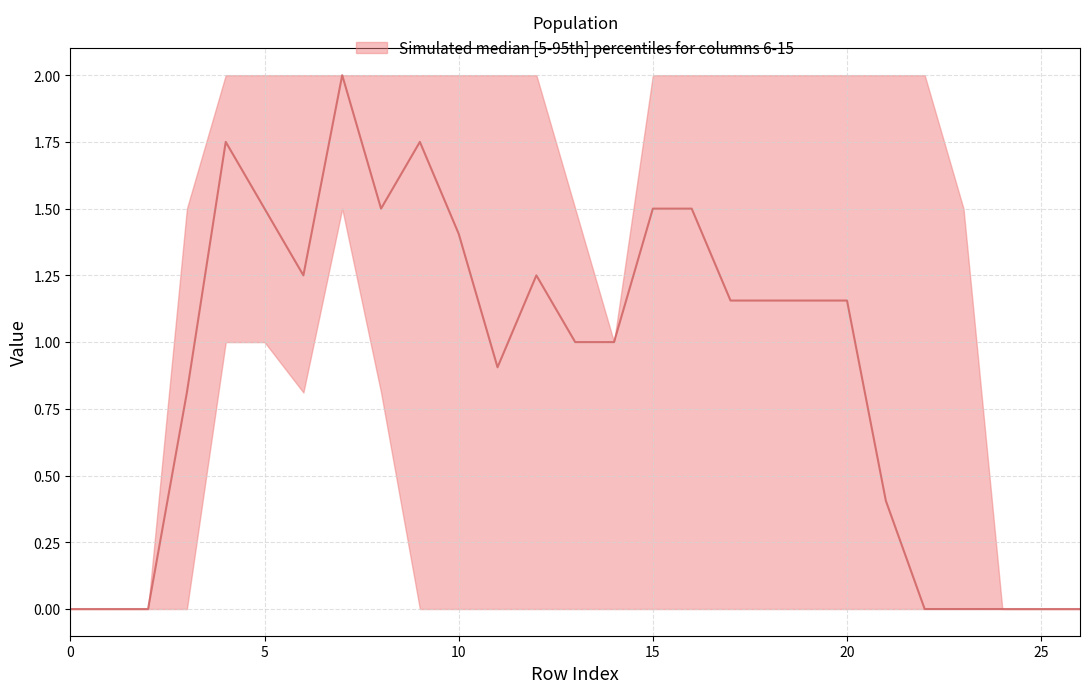

True or false: the data has more than 0 interior local peaks.

True